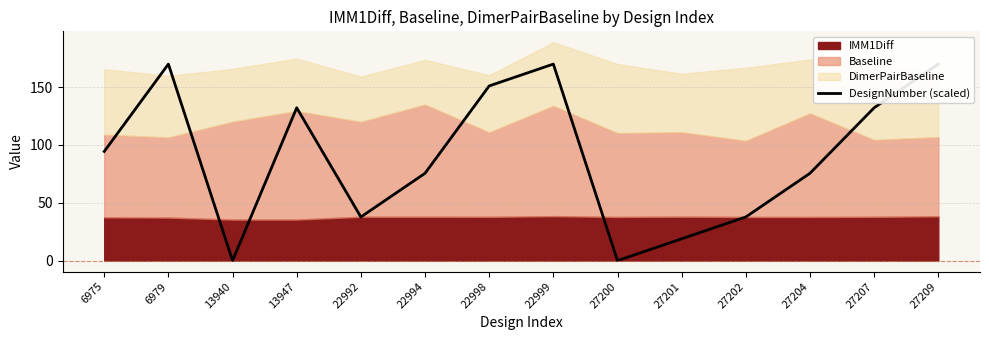

Which label corresponds to the largest value in the chart?

6979